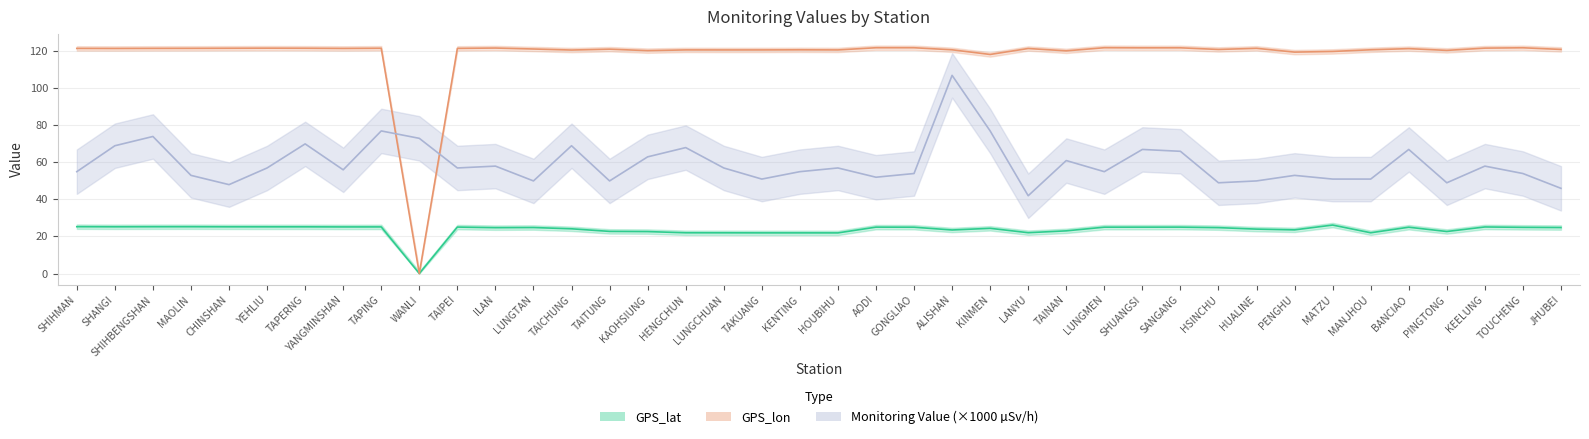

Rank the categories by GPS_lat value from highest to lowest.

MATZU, SHIHMAN, MAOLIN, SHIHBENGSHAN, SHANGI, CHINSHAN, YEHLIU, TAPERNG, TAPING, YANGMINSHAN, KEELUNG, TAIPEI, AODI, SANGANG, SHUANGSI, LUNGMEN, GONGLIAO, BANCIAO, TOUCHENG, LUNGTAN, JHUBEI, HSINCHU, ILAN, KINMEN, TAICHUNG, HUALINE, PENGHU, ALISHAN, TAINAN, TAITUNG, PINGTONG, KAOHSIUNG, LANYU, MANJHOU, HENGCHUN, LUNGCHUAN, TAKUANG, KENTING, HOUBIHU, WANLI